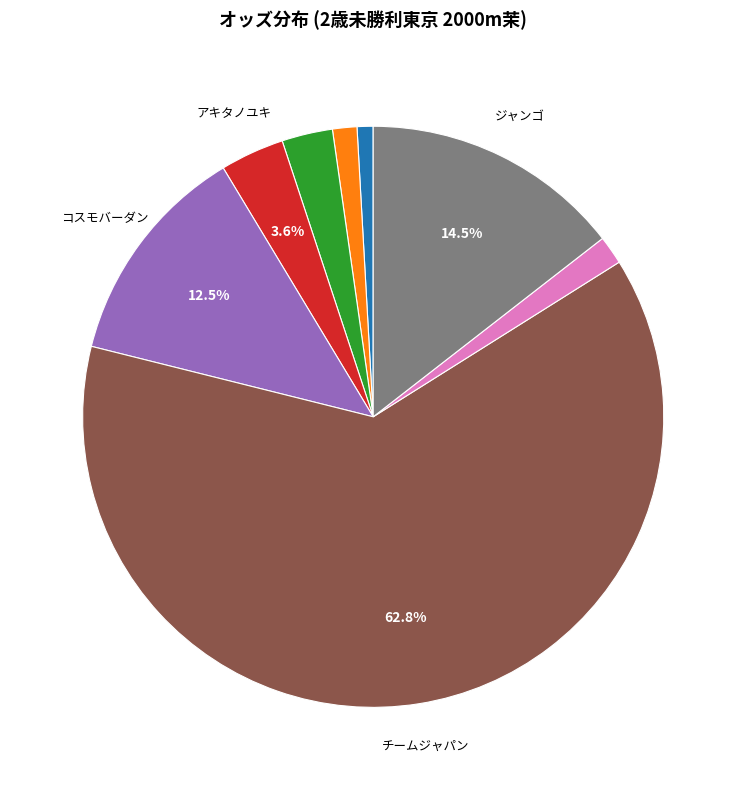

Count the number of slices in the pie.

8